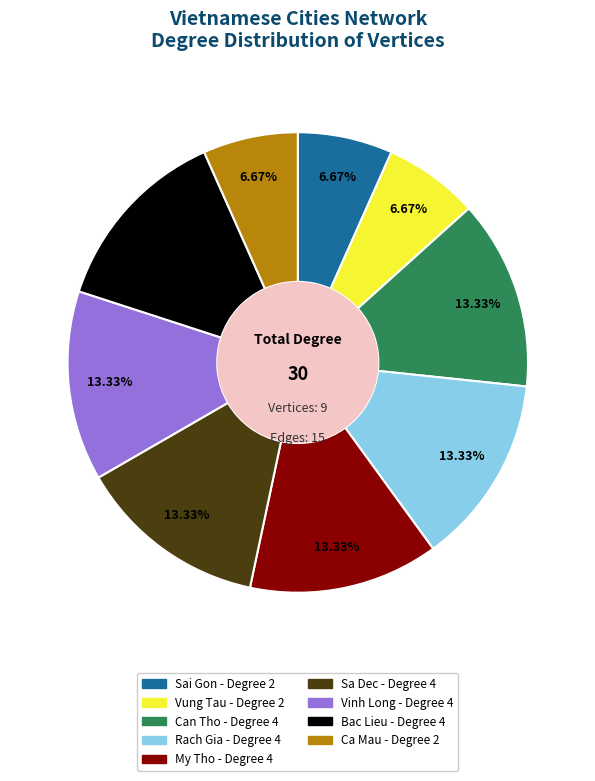

To the nearest percent, what is the average slice percentage?

11%